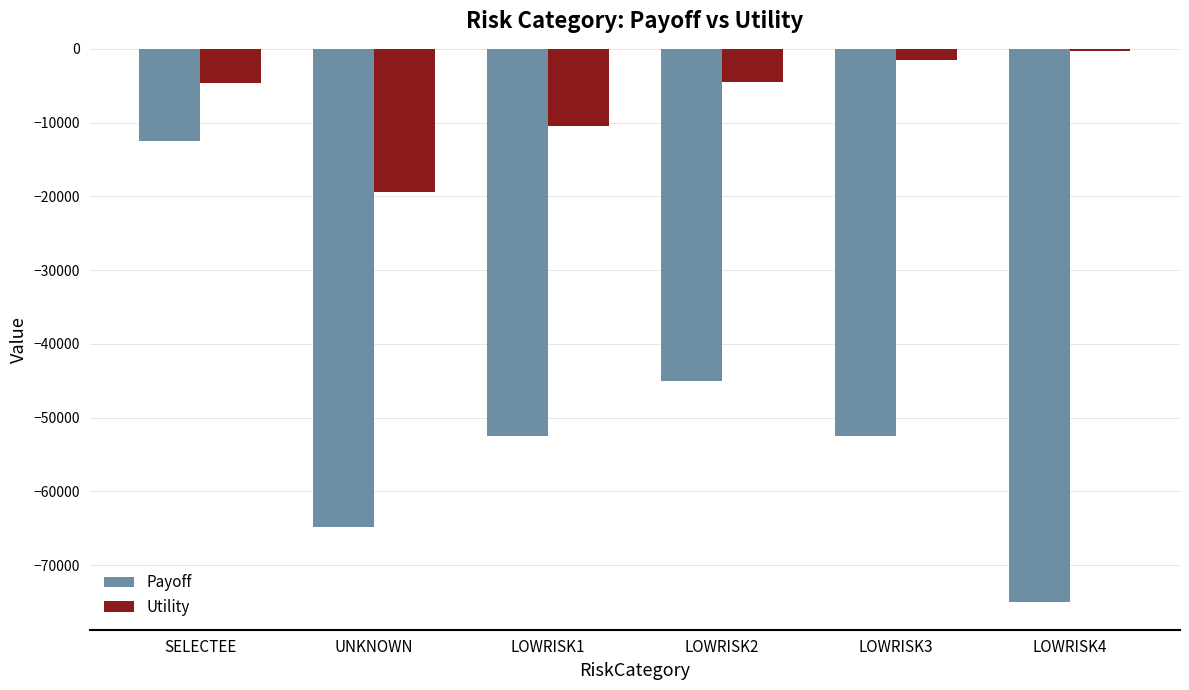

Which series has the widest spread of values?

Payoff